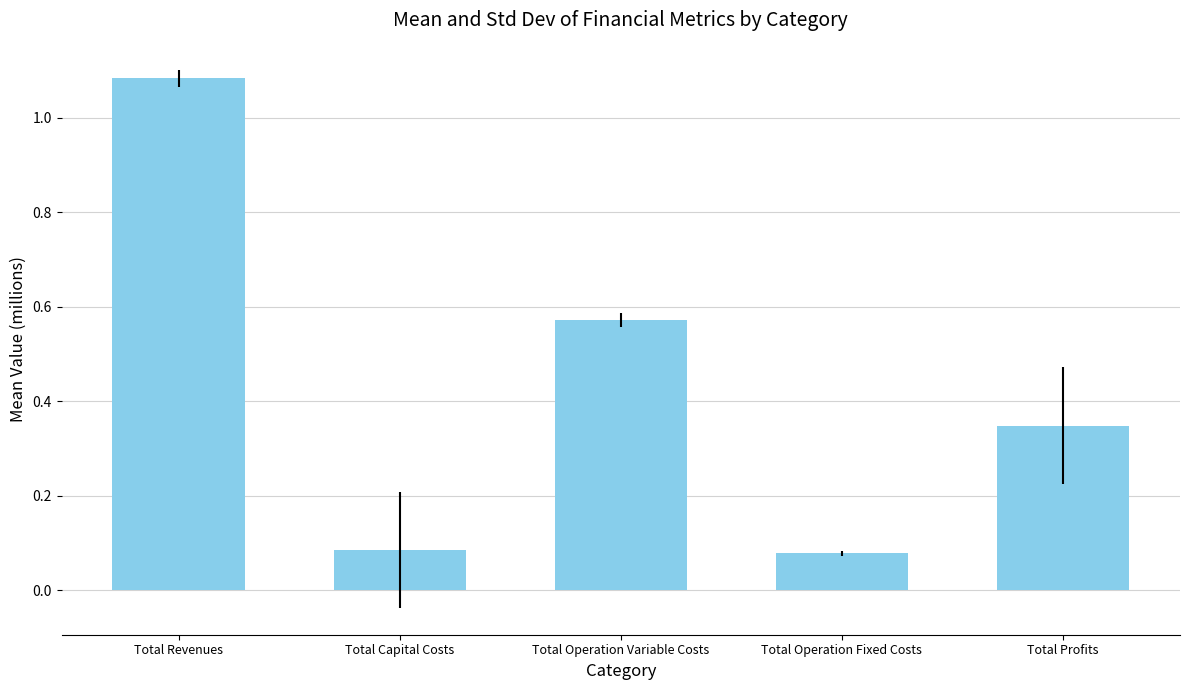

Which label corresponds to the largest value in the chart?

Total Revenues